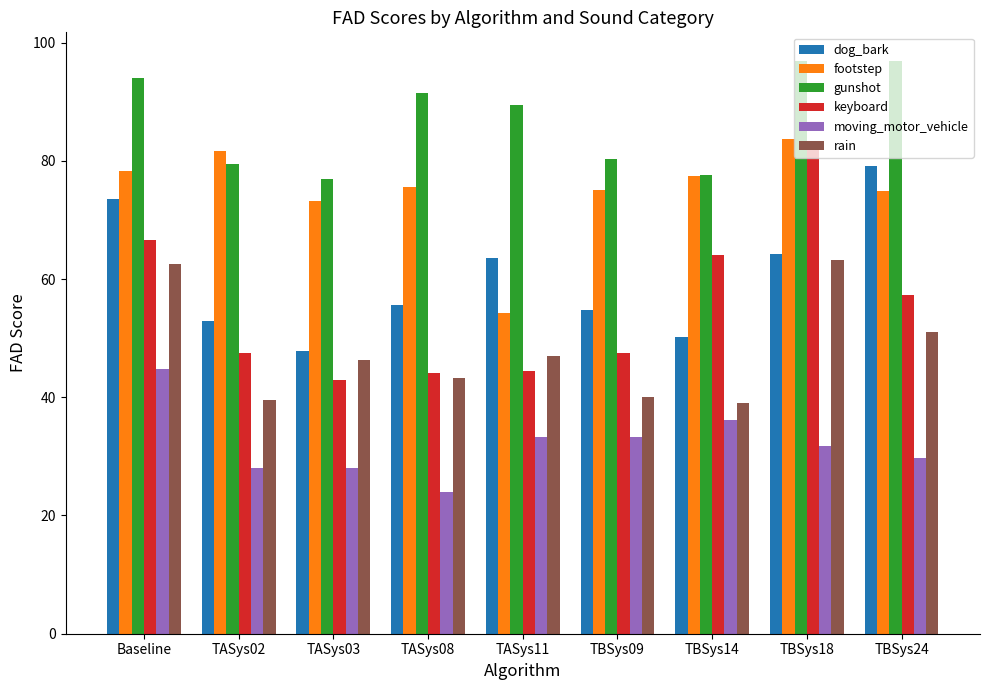

Does the chart contain stacked bars?

No